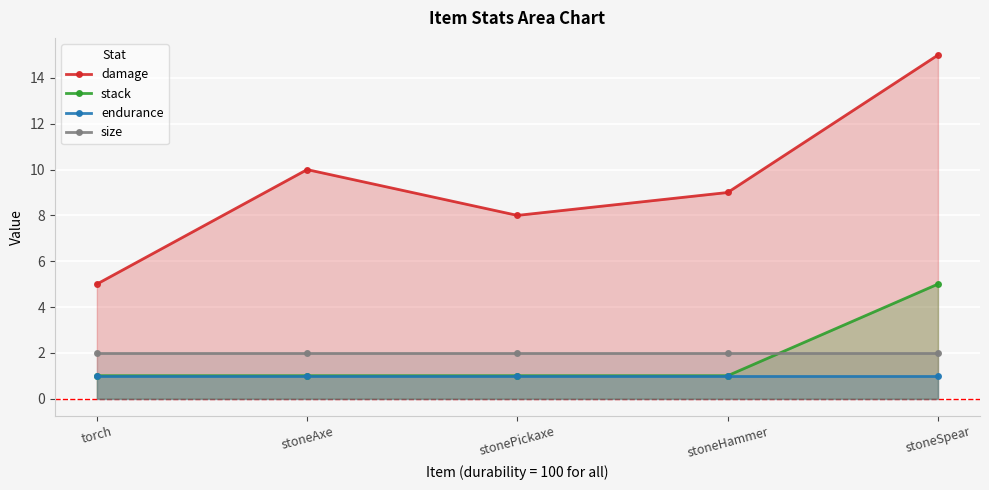

What is the value of the stack point at the 2nd from the left?

1